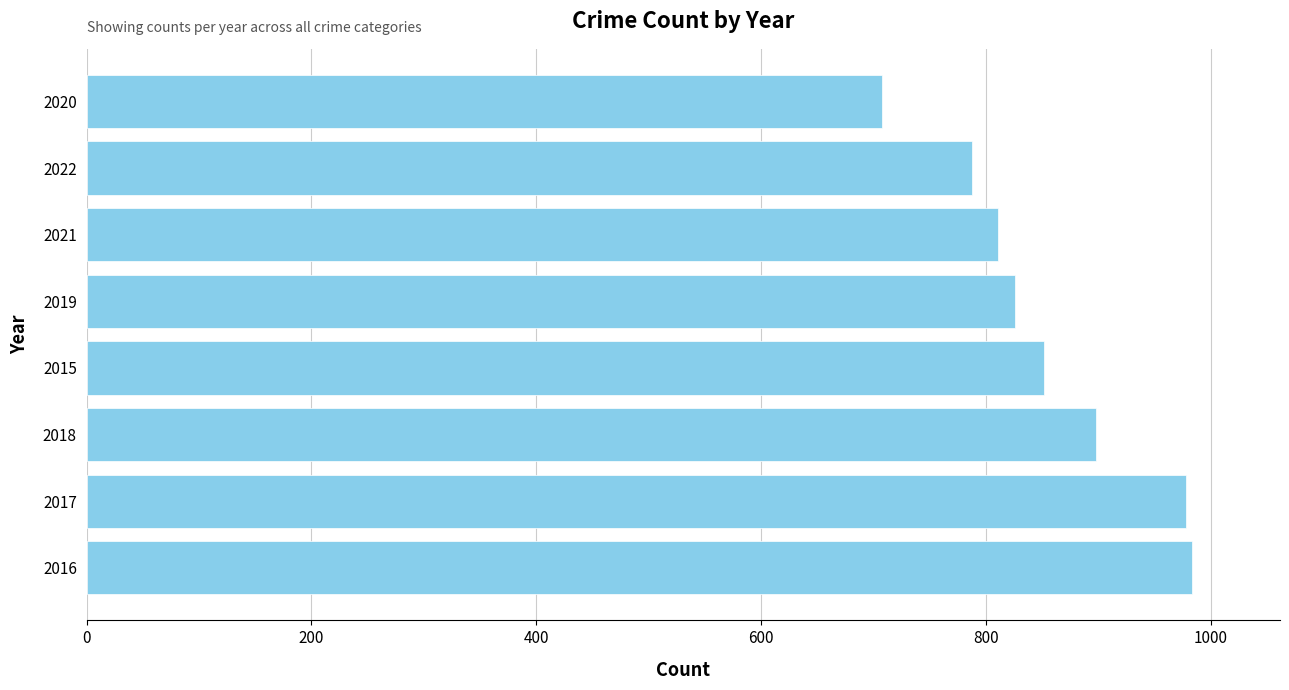

Does the chart contain stacked bars?

No